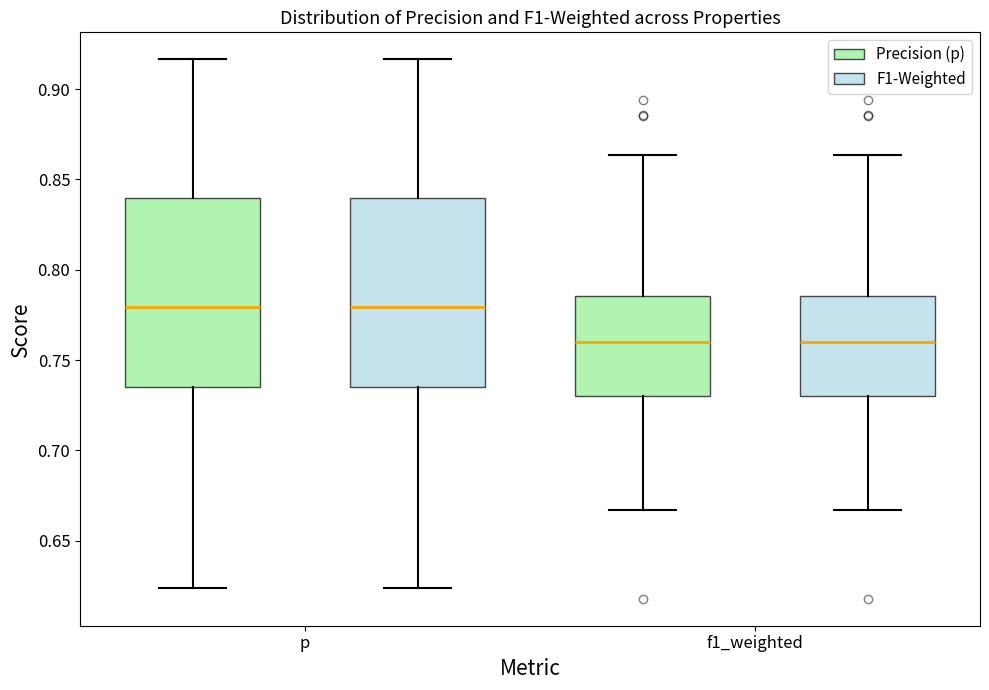

Reading left to right, transcribe this box plot: for each box, give where its median line is, the range the box spans, and where its two whiskers end, as read against the y-axis. The values are not printed on the chart, so give them approximately, as read against the axis.

p (Precision (p)): median 0.780, box 0.735 to 0.840, whiskers 0.625 to 0.915
p (F1-Weighted): median 0.780, box 0.735 to 0.840, whiskers 0.625 to 0.915
f1_weighted (Precision (p)): median 0.760, box 0.730 to 0.785, whiskers 0.665 to 0.865
f1_weighted (F1-Weighted): median 0.760, box 0.730 to 0.785, whiskers 0.665 to 0.865